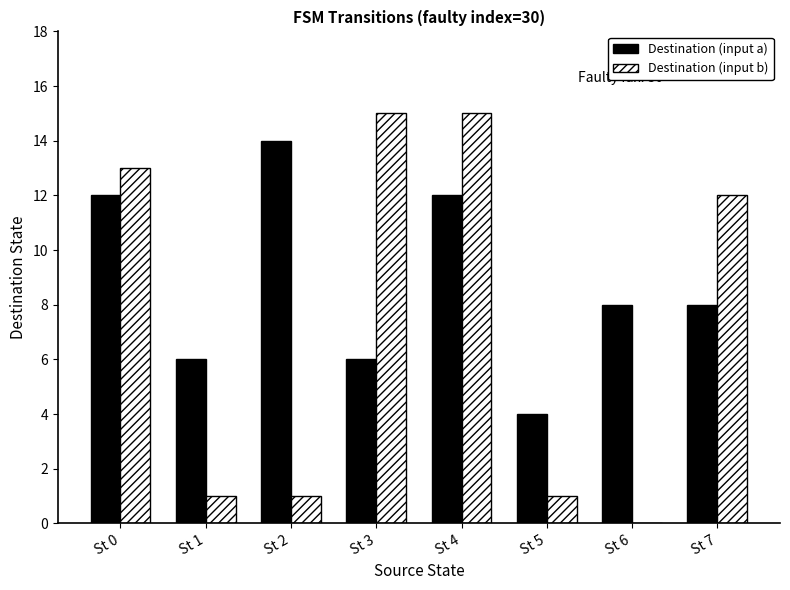

Is it true that Destination (input b) equals 12 at St 7?

True